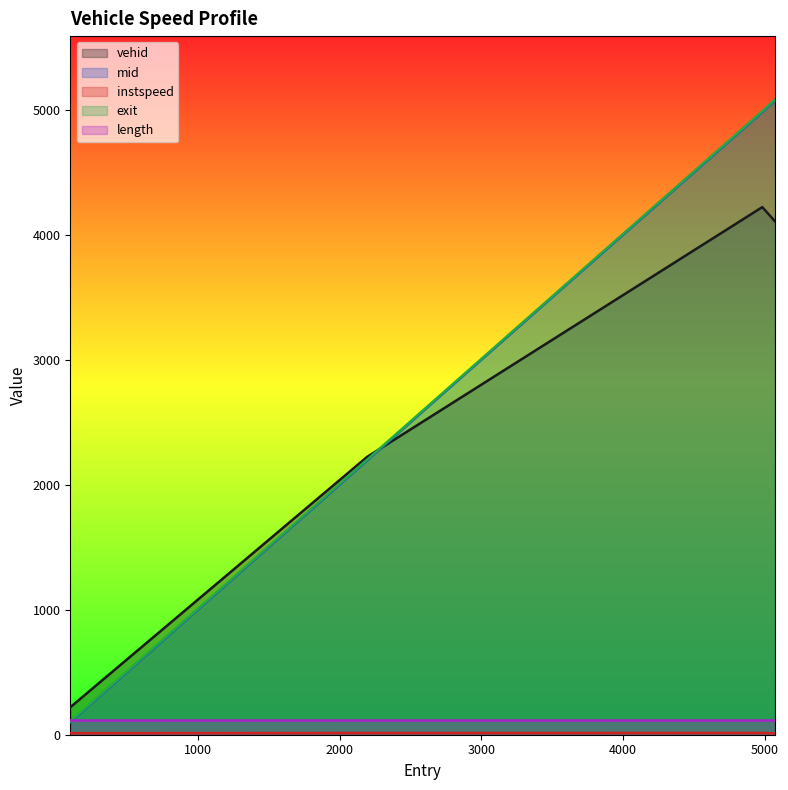

What is the highest value of the length series?

119.2